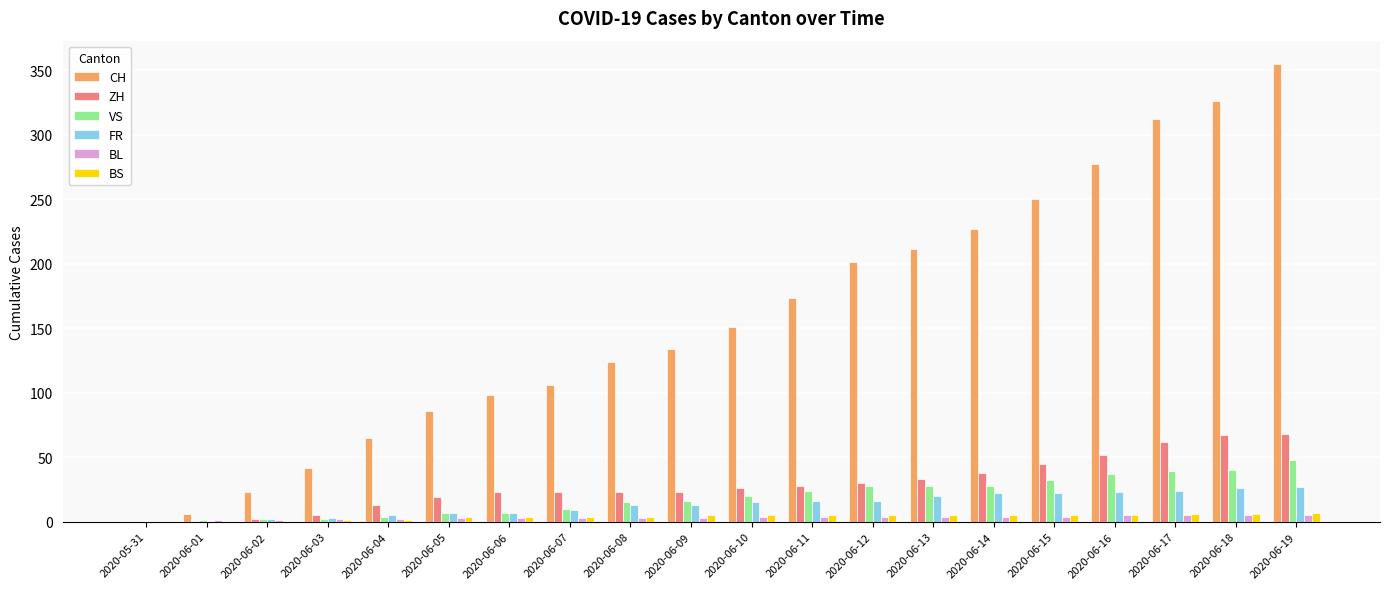

How many groups of bars are there?

20